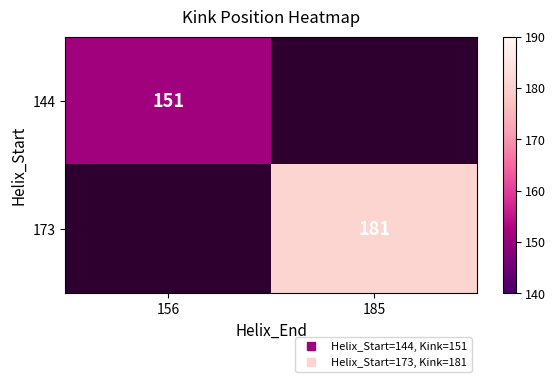

At 156, list the series in order from smallest to largest.

144, 173